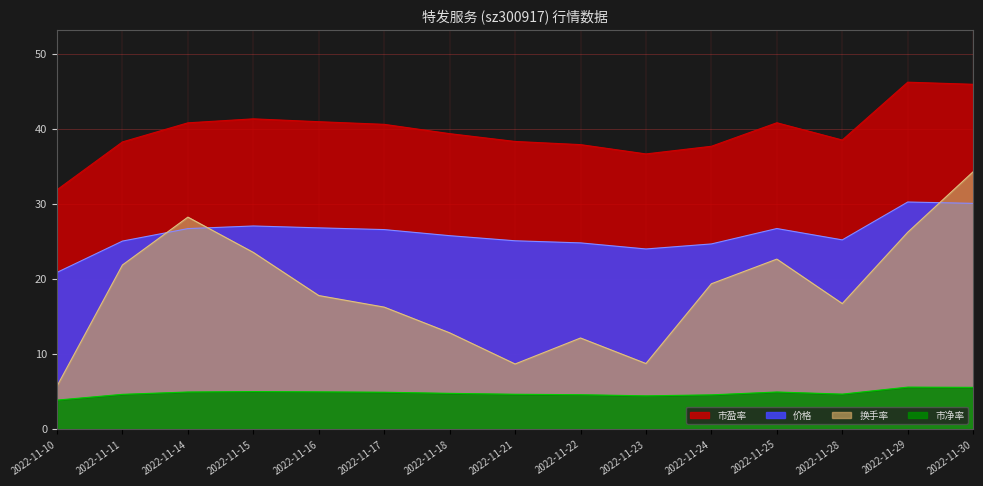

Rank the categories by 价格 value from highest to lowest.

2022-11-29, 2022-11-30, 2022-11-15, 2022-11-16, 2022-11-25, 2022-11-14, 2022-11-17, 2022-11-18, 2022-11-28, 2022-11-21, 2022-11-11, 2022-11-22, 2022-11-24, 2022-11-23, 2022-11-10